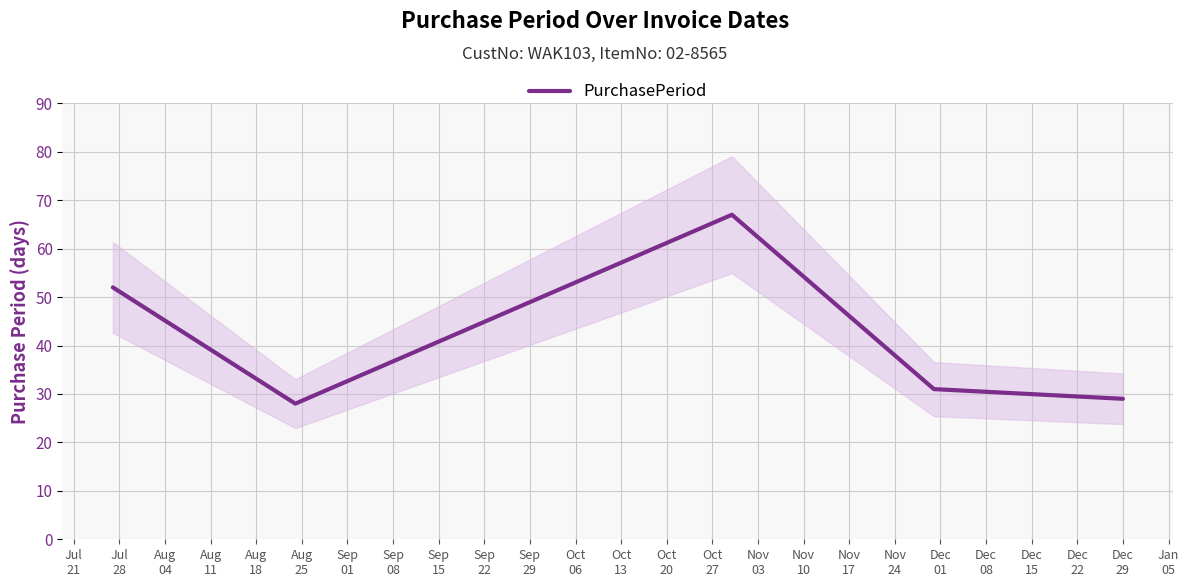

What is the lowest value of the PurchasePeriod series?

28